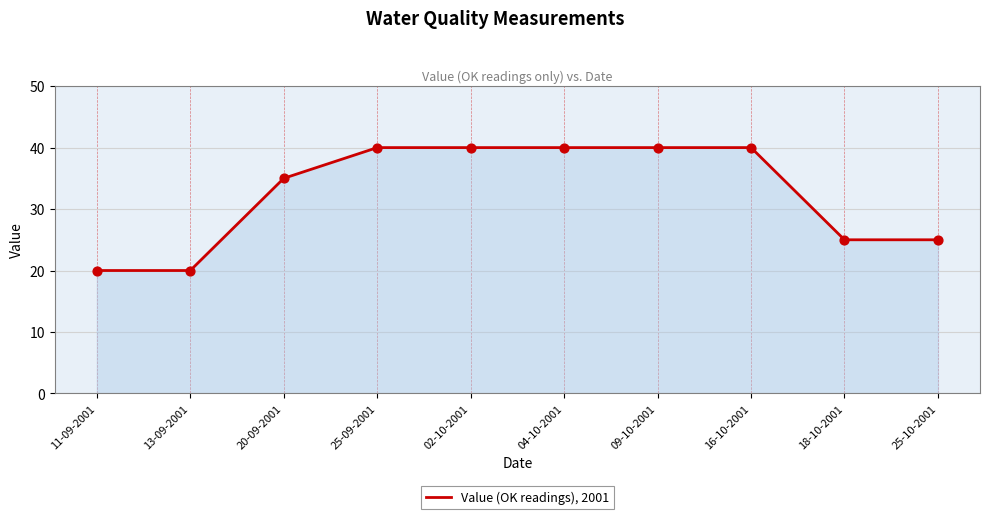

Approximately how many times larger is the value at 02-10-2001 compared to 09-10-2001?

1.0